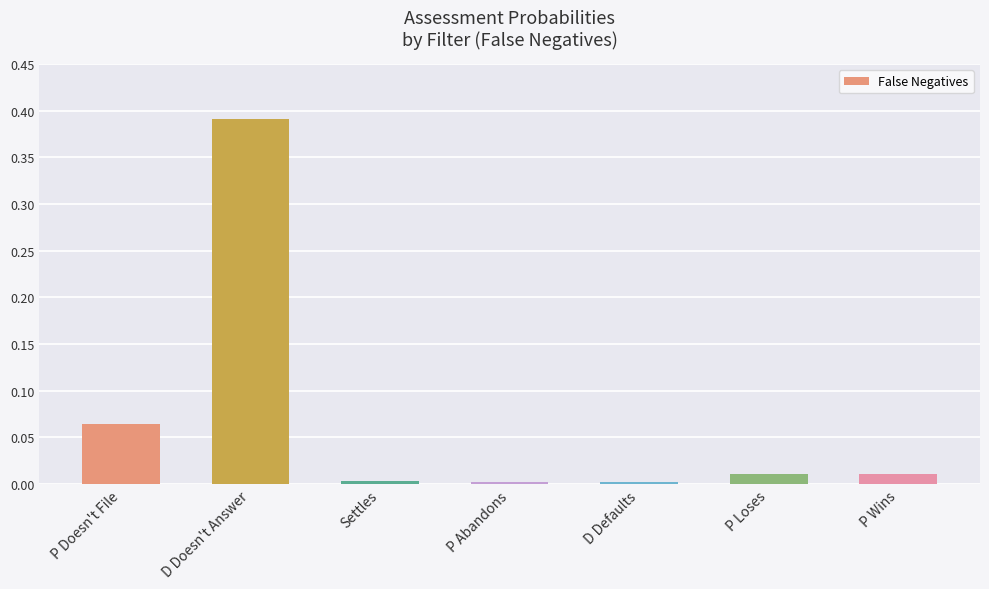

What position from the left is P Doesn't File?

1